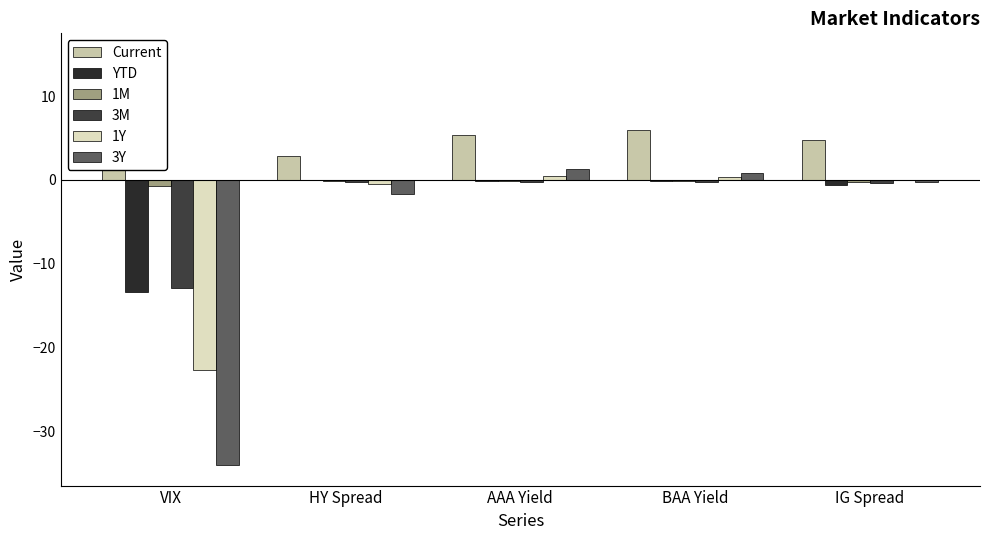

What position from the right is IG Spread?

1